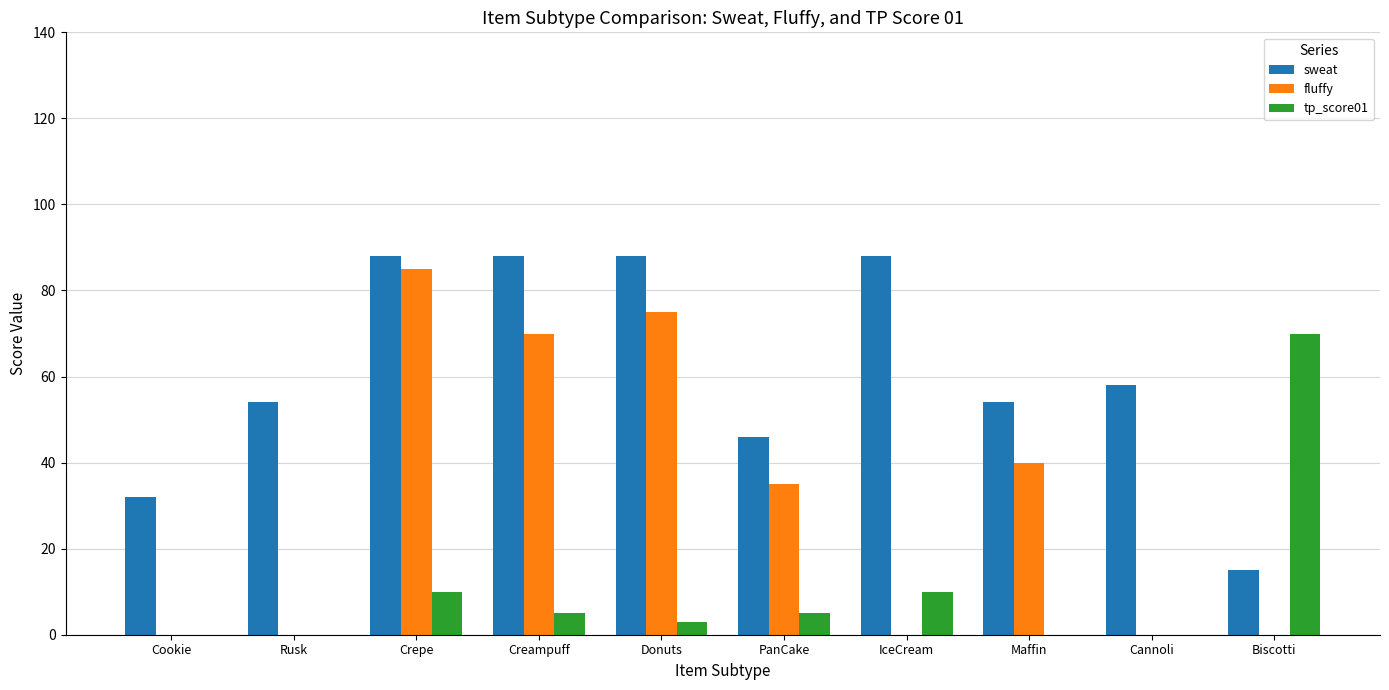

How many categories are shown in the chart?

10